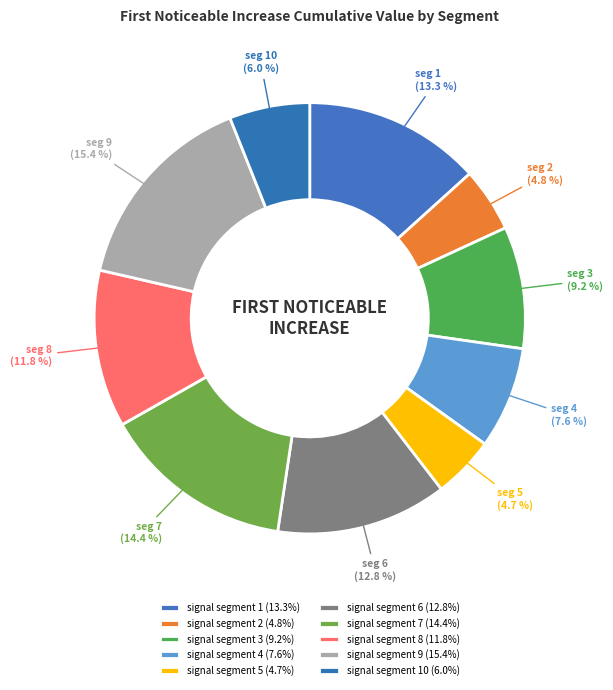

Is there any slice that represents more than half of the pie?

No